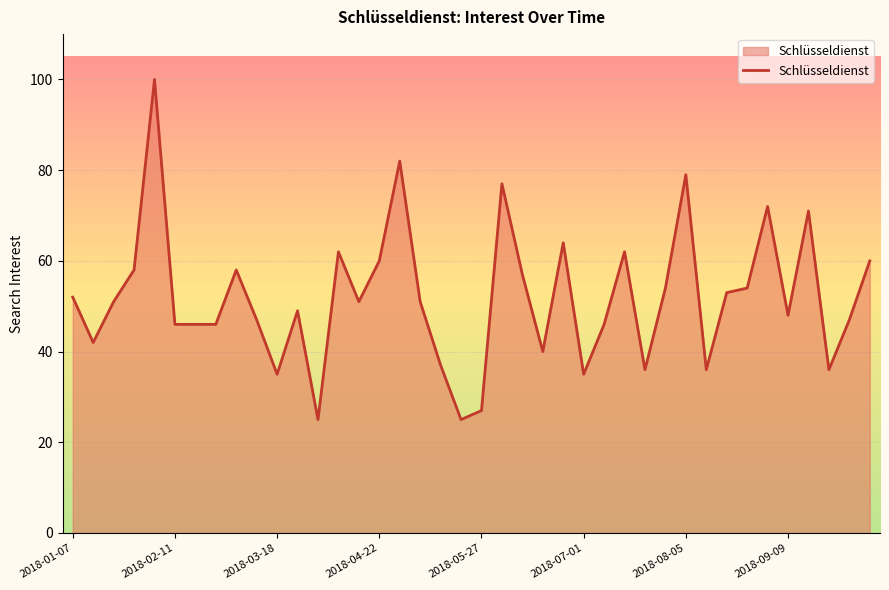

What is the average value?

52